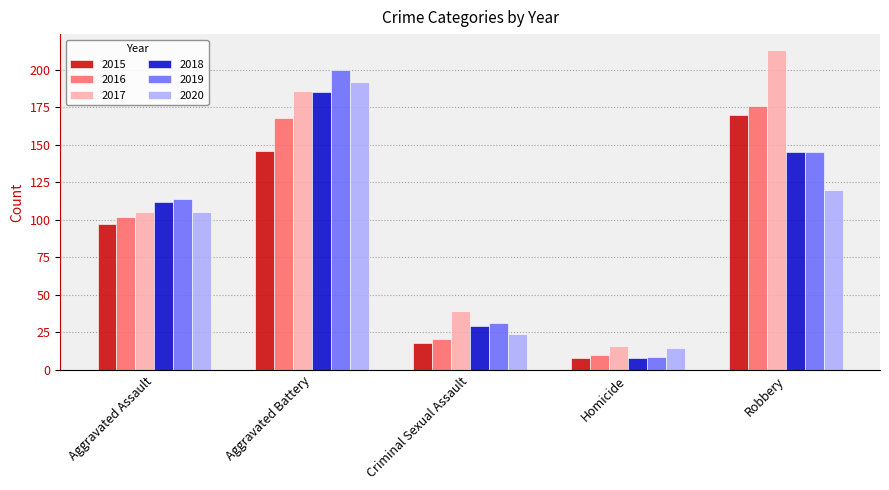

Which category has the highest value across all series?

Robbery